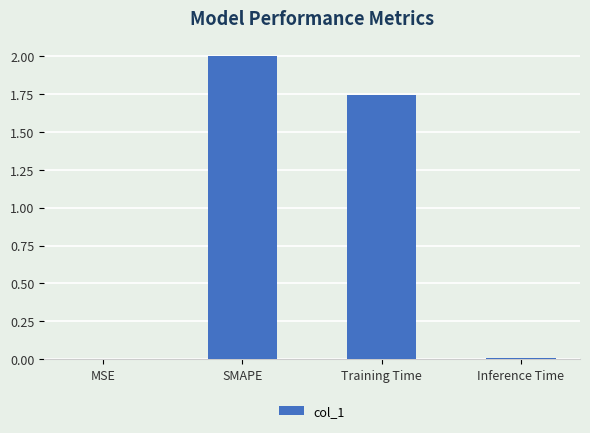

True or false: the data shows 2.0 at SMAPE.

True